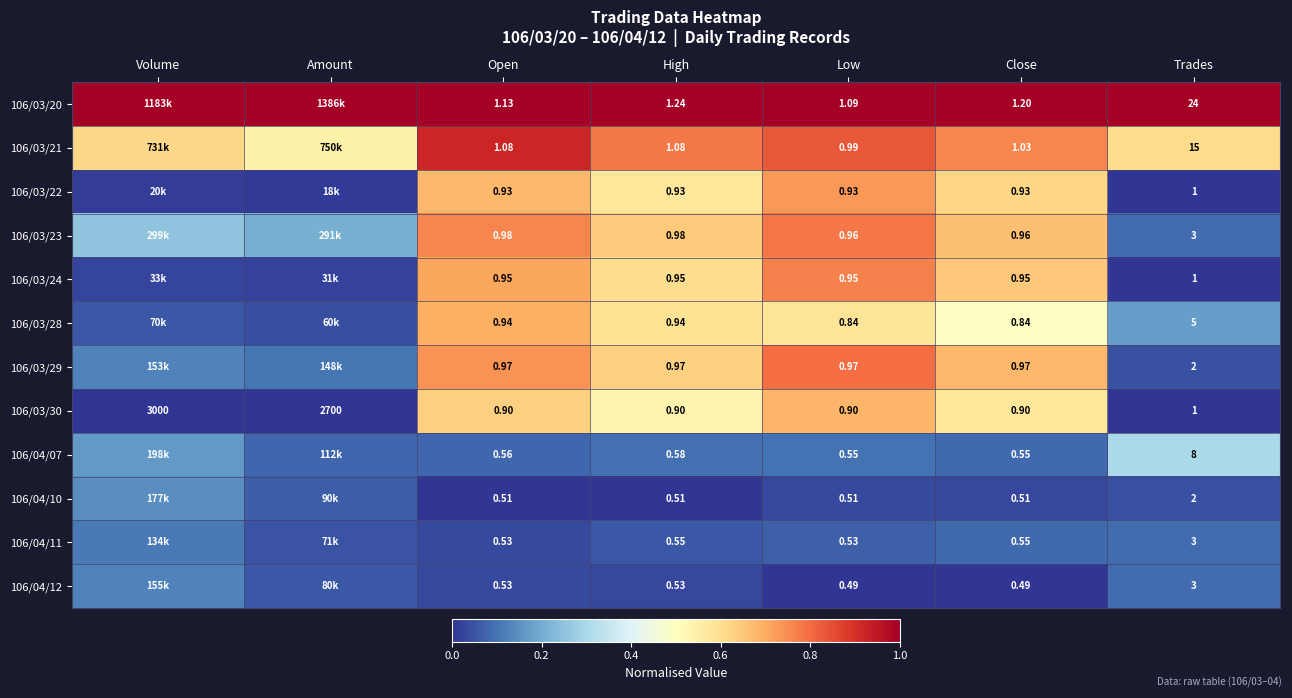

Is the value of 106/03/20 at High greater than the value of 106/04/12 at Open?

Yes